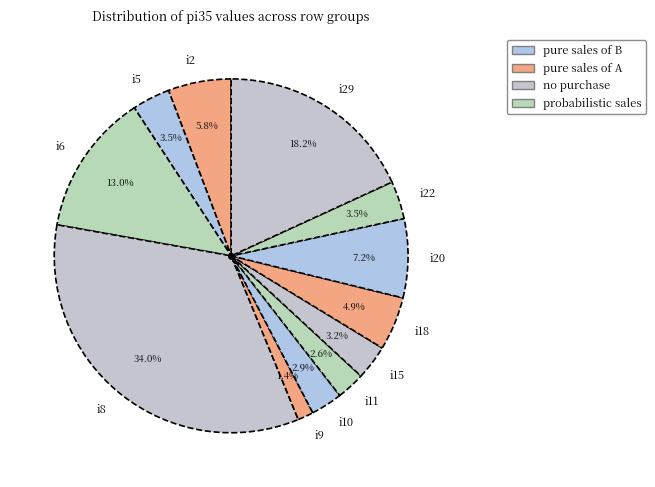

How many segments does this pie chart have?

12